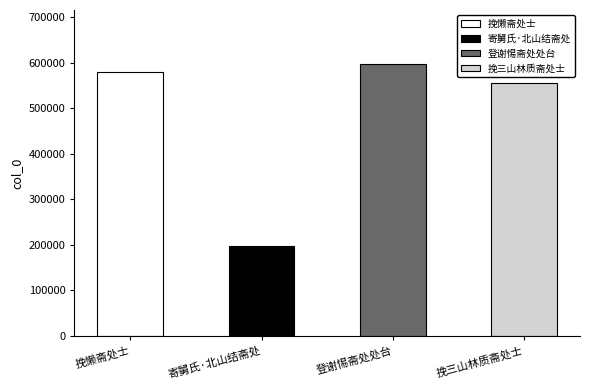

At which label is the value closest to 397268?

挽三山林质斋处士